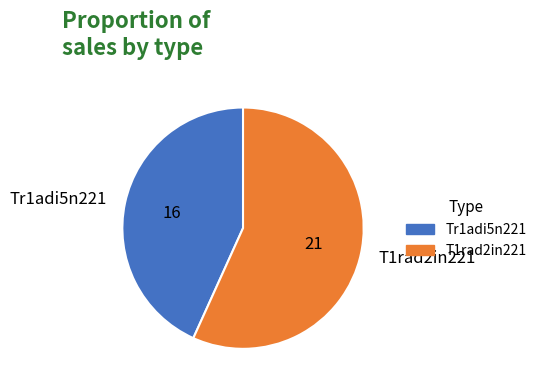

Which has a higher value, Tr1adi5n221 or T1rad2in221?

T1rad2in221